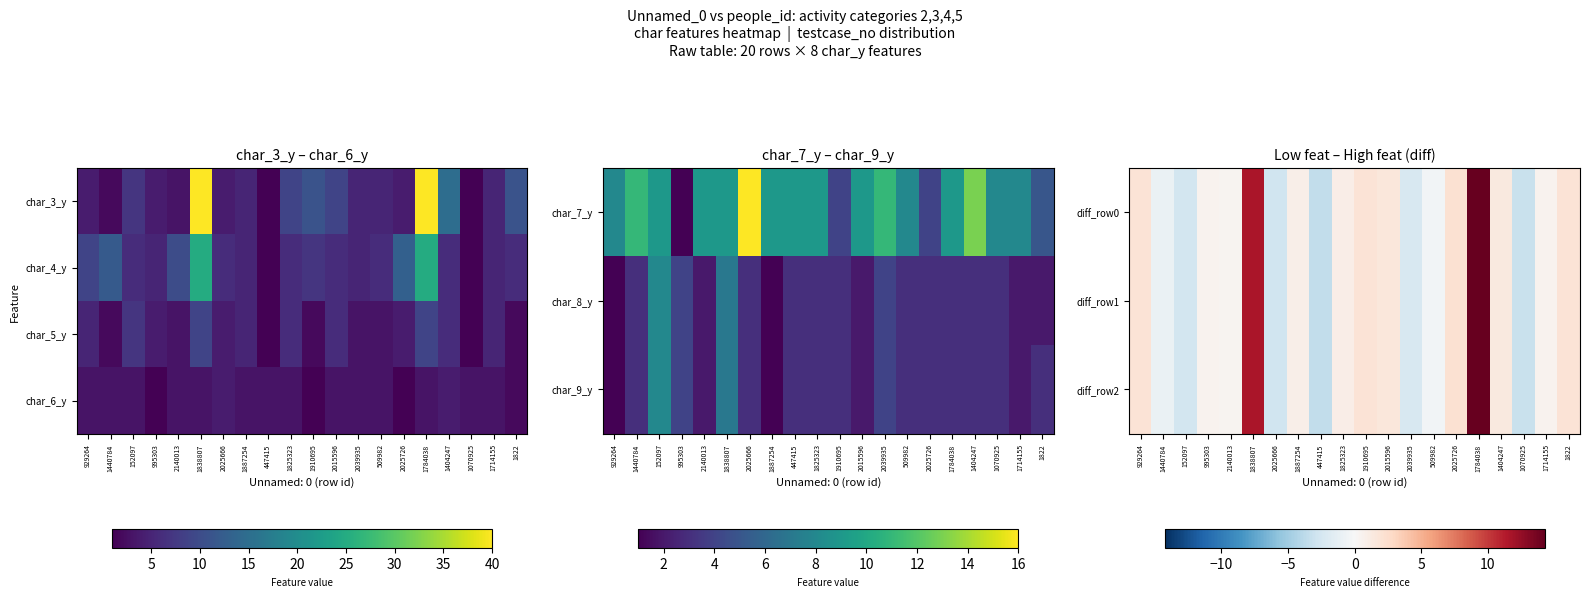

What is the total value across all series at 1784038?

45.8